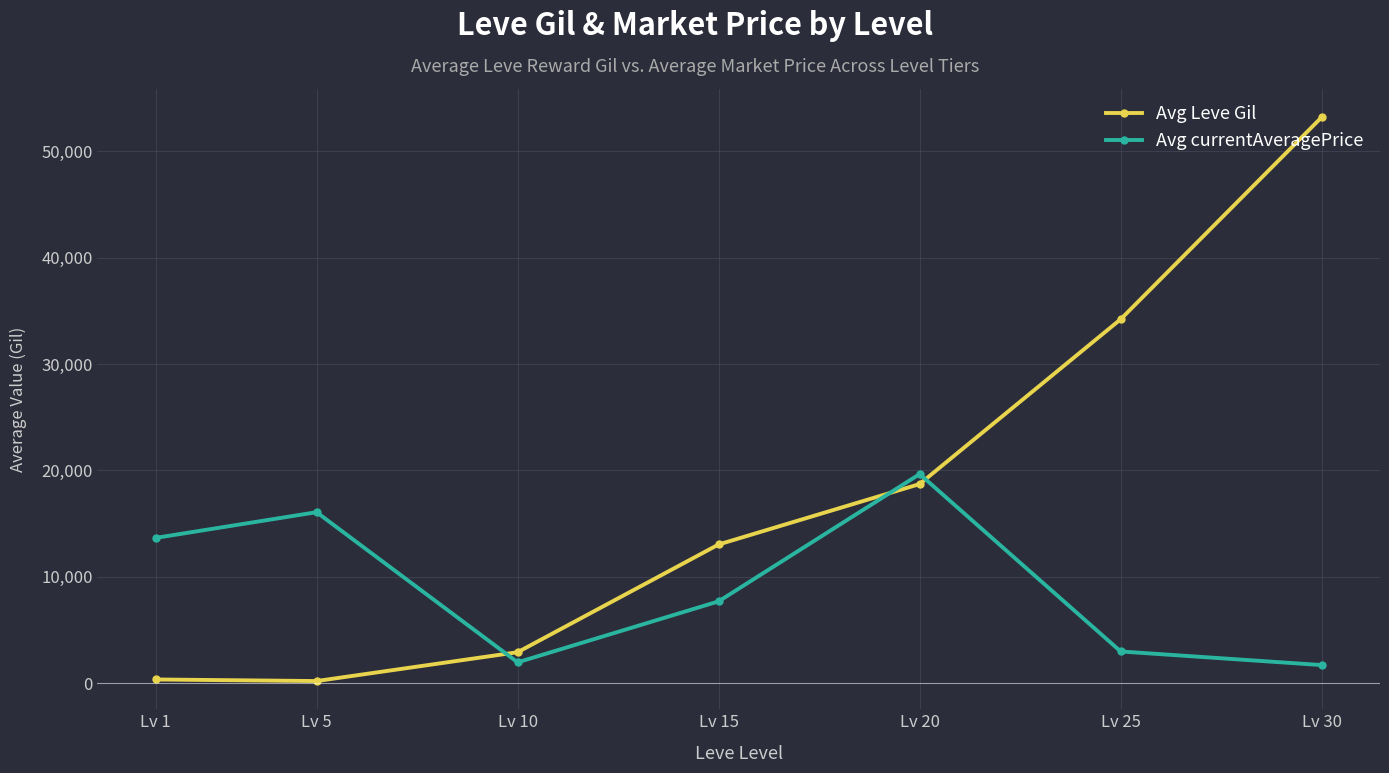

Which series has the largest total across all categories?

Avg Leve Gil